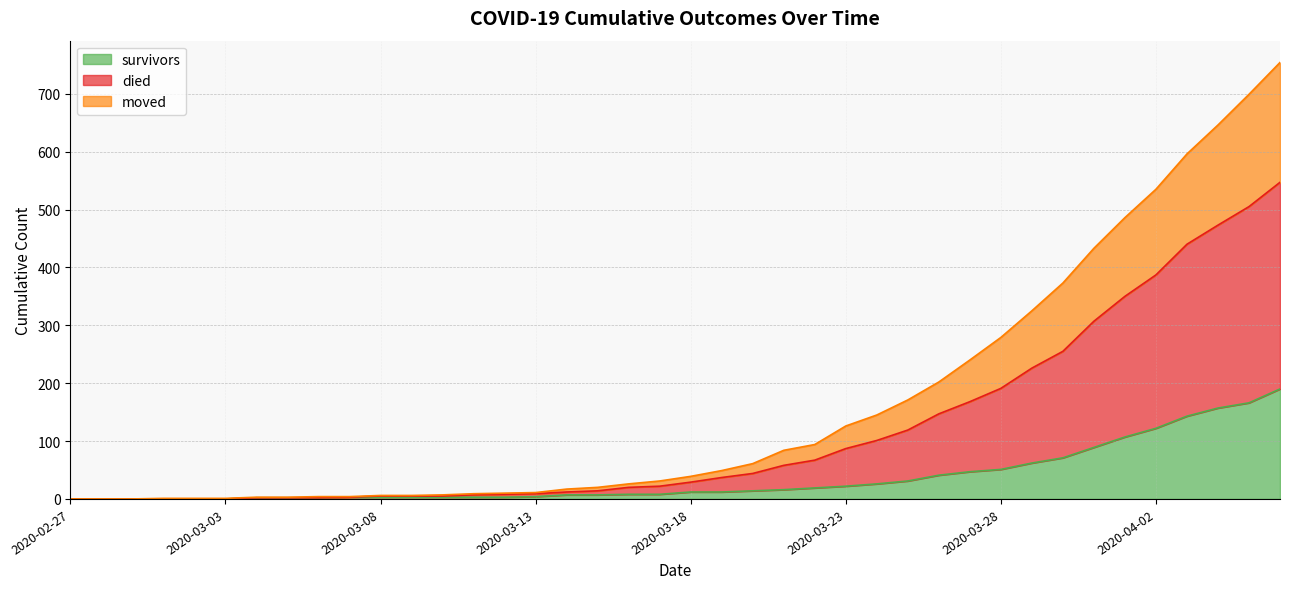

Rank the series by their maximum value, from highest to lowest.

died, moved, survivors